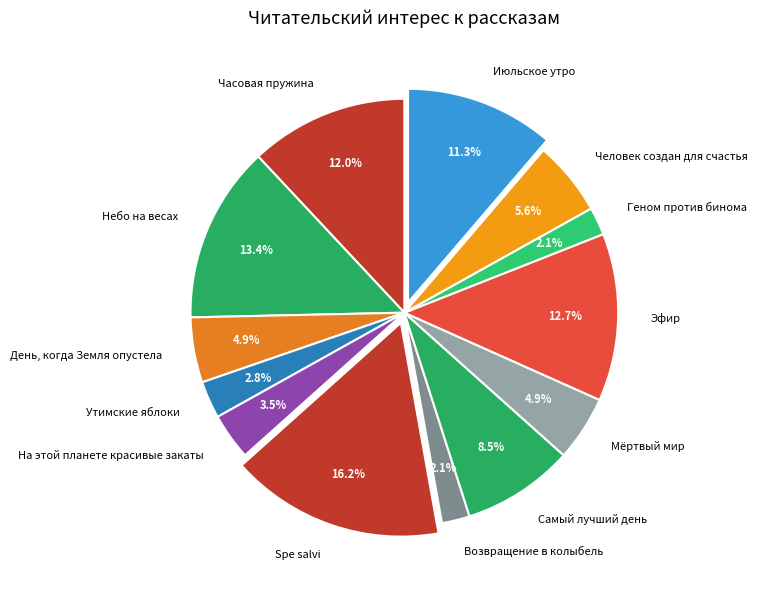

Does any single category account for the majority?

No